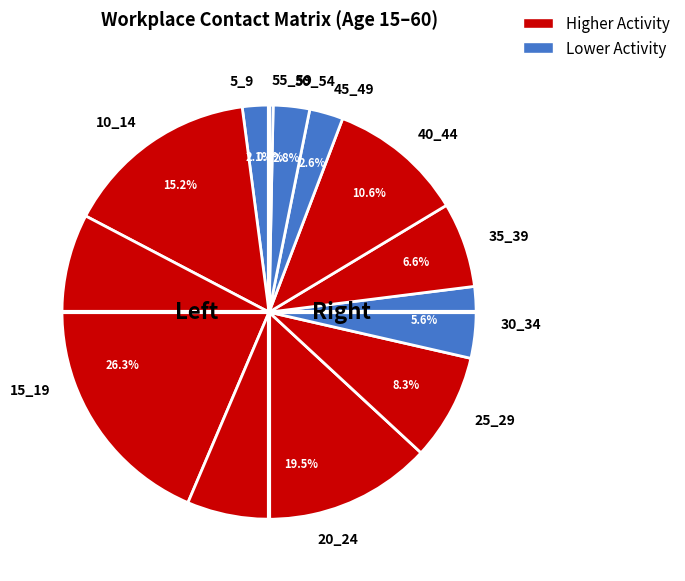

The 45_49 slice represents 3% of the pie. True or false?

True